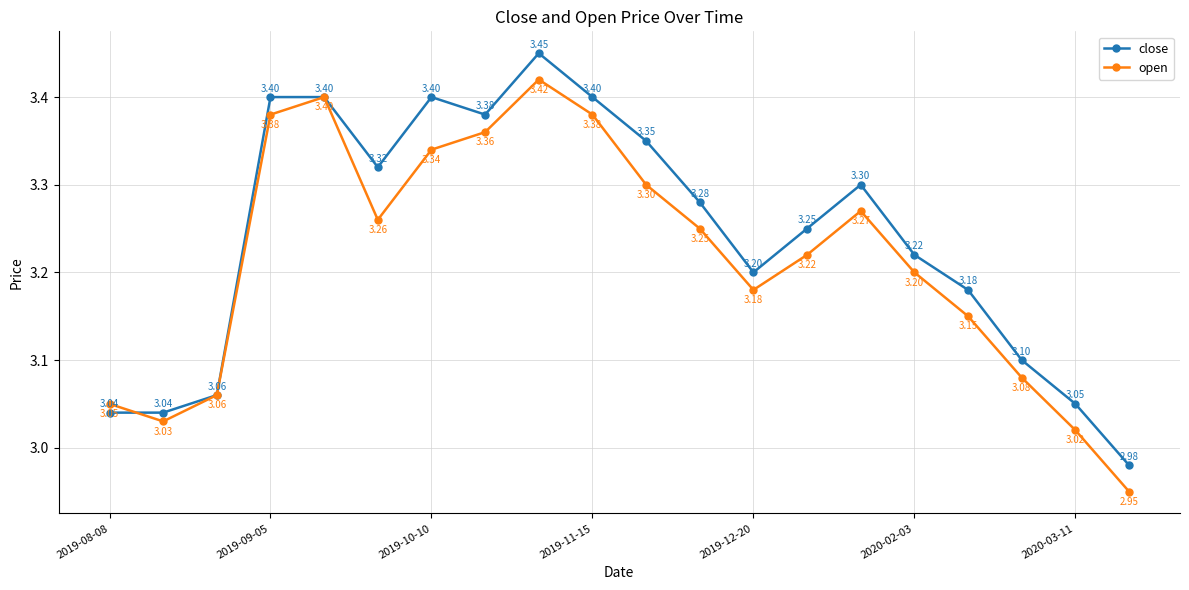

How many values in the close series are below 3?

1